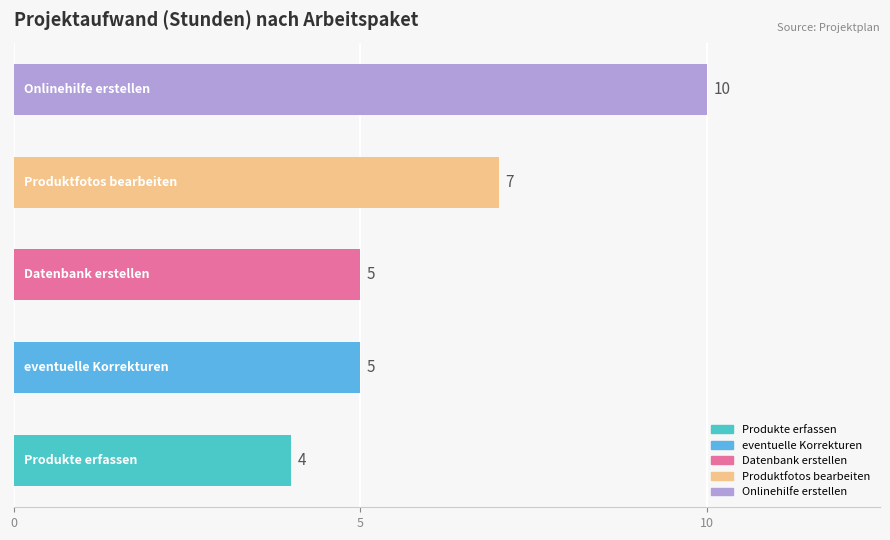

How many series are shown in this chart?

1